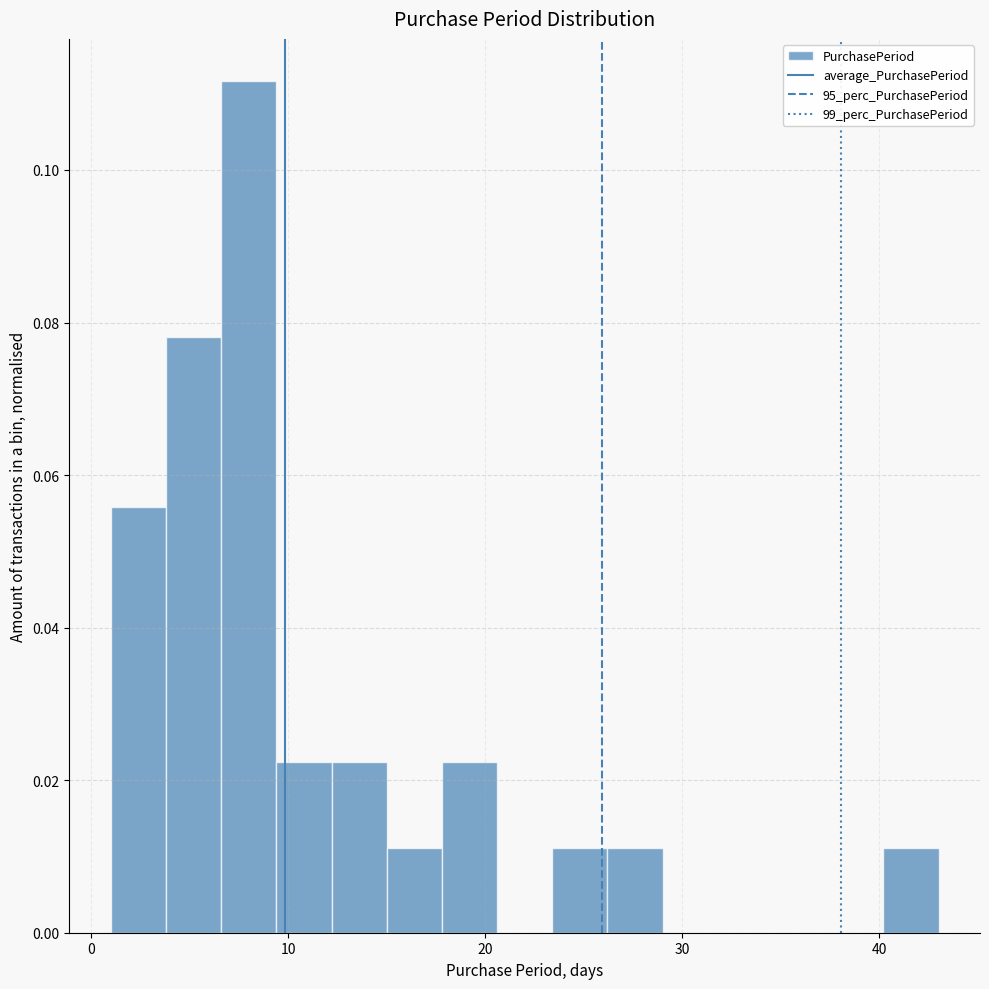

Read against the x-axis, roughly where is the centre of the tallest bar?

8